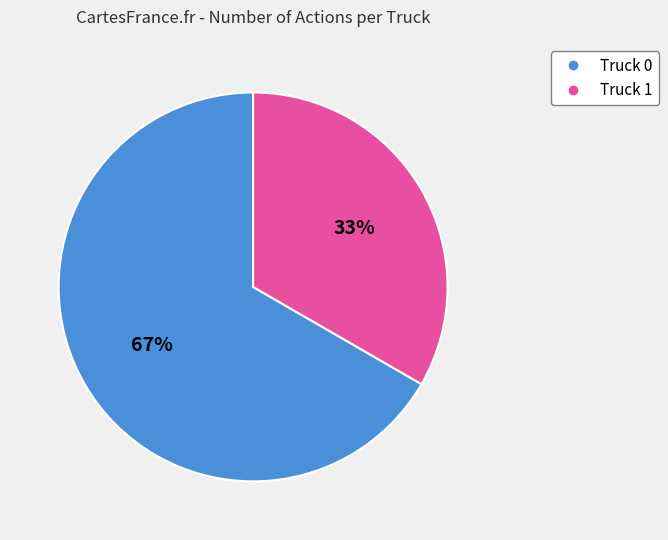

To the nearest percent, what is the combined percentage of Truck 0 and Truck 1?

100%